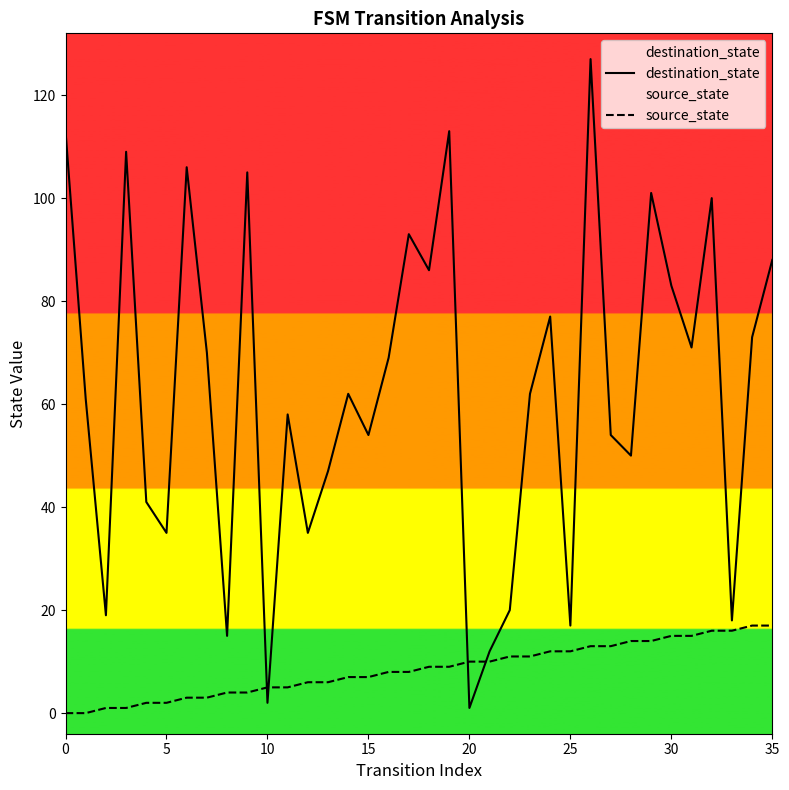

Between which two adjacent categories do source_state and destination_state first intersect?

9 and 10